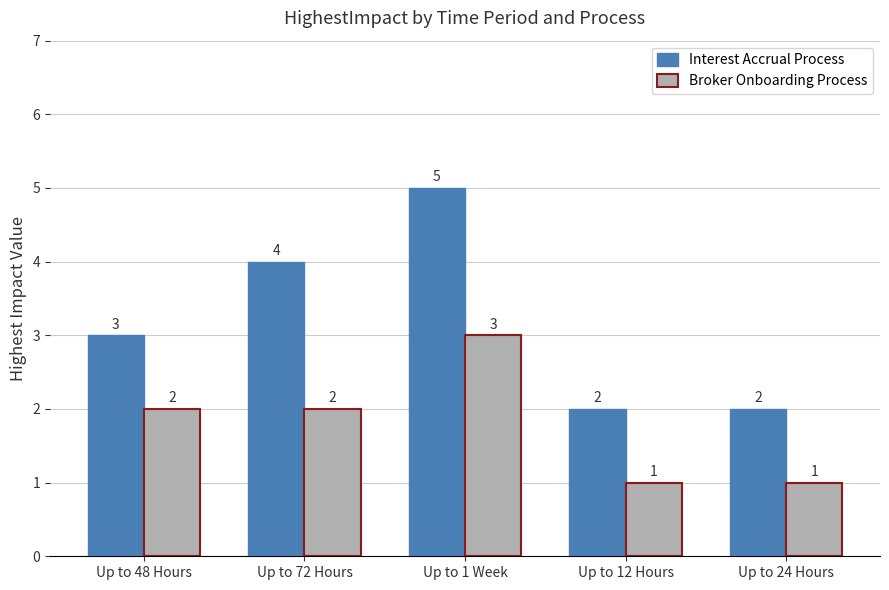

Between Up to 72 Hours and Up to 24 Hours, which series saw the biggest shift?

Interest Accrual Process